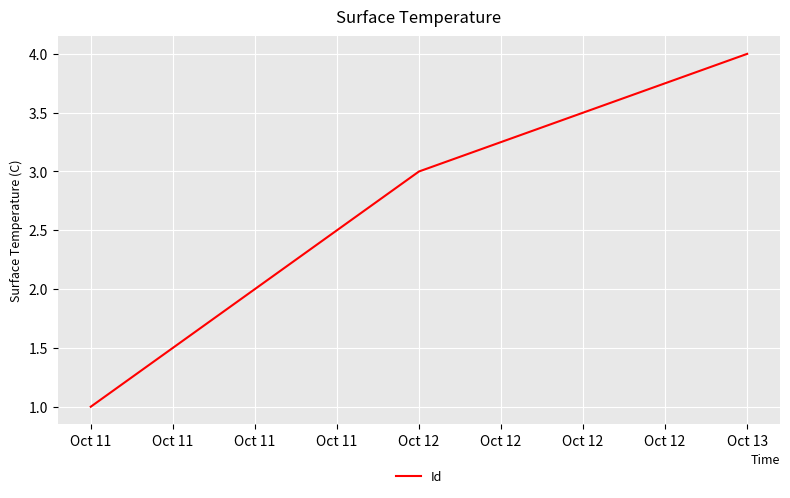

Is it true that the value at Oct 11 is 1?

True